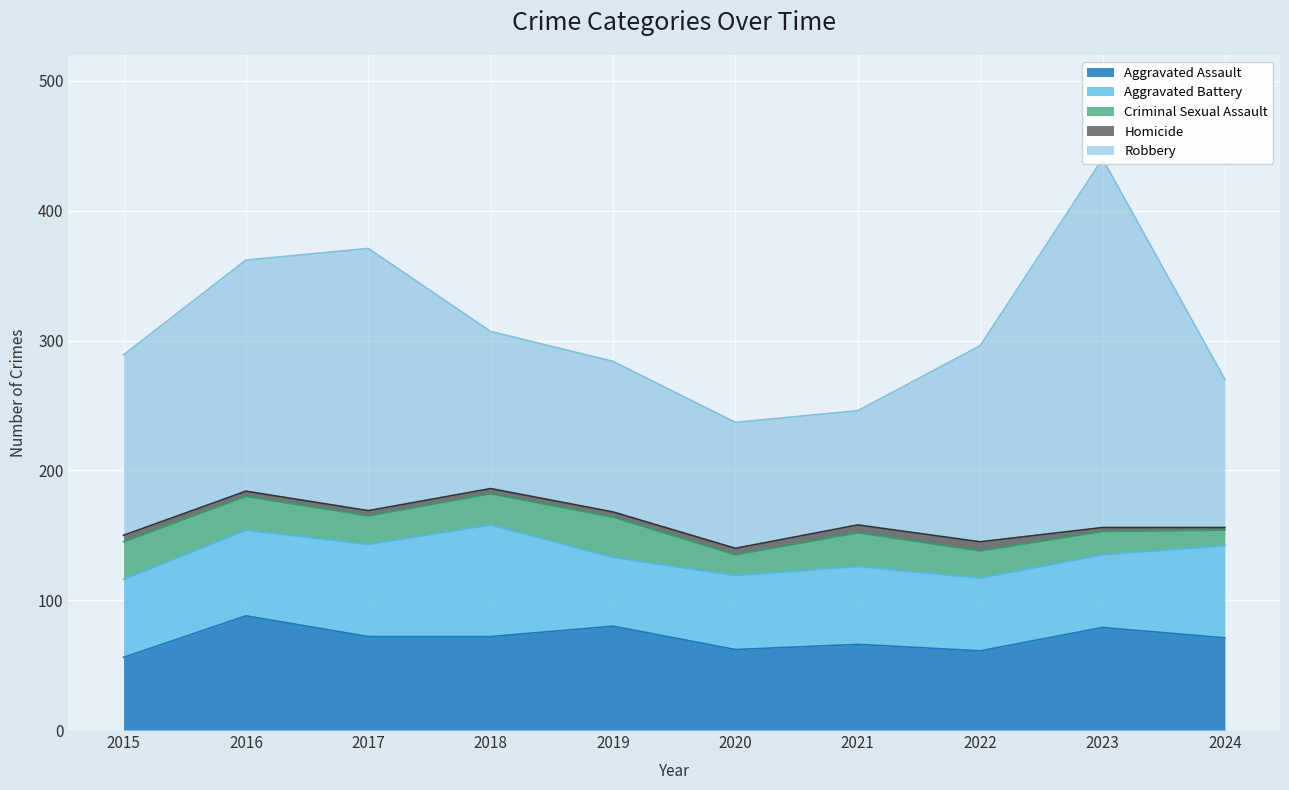

Where does the Robbery series first go above 139?

2016